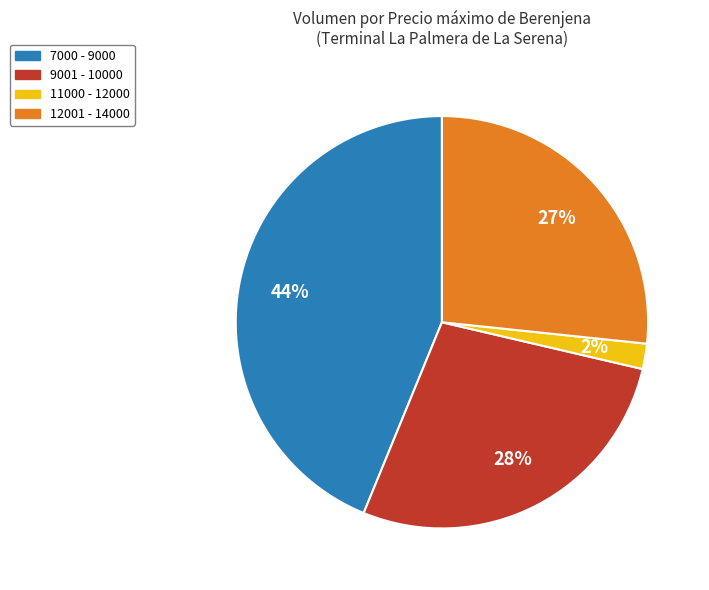

Rank the categories by value from lowest to highest.

11000 - 12000, 12001 - 14000, 9001 - 10000, 7000 - 9000